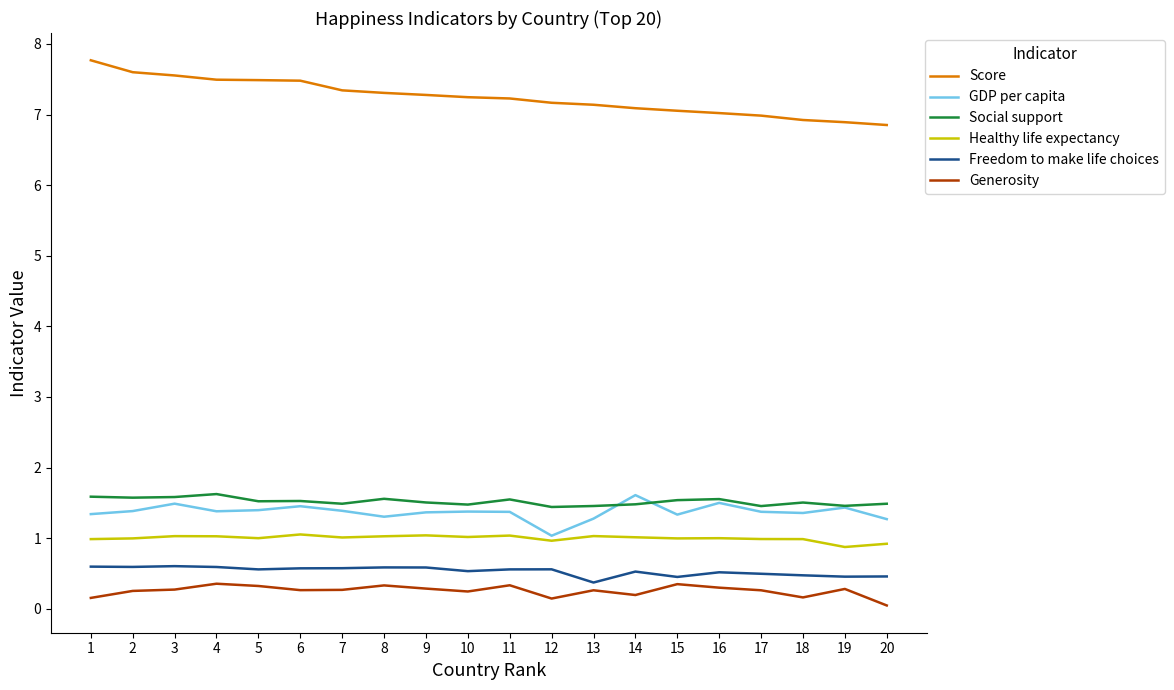

What is the difference between the Social support values at 11 and 12?

0.1